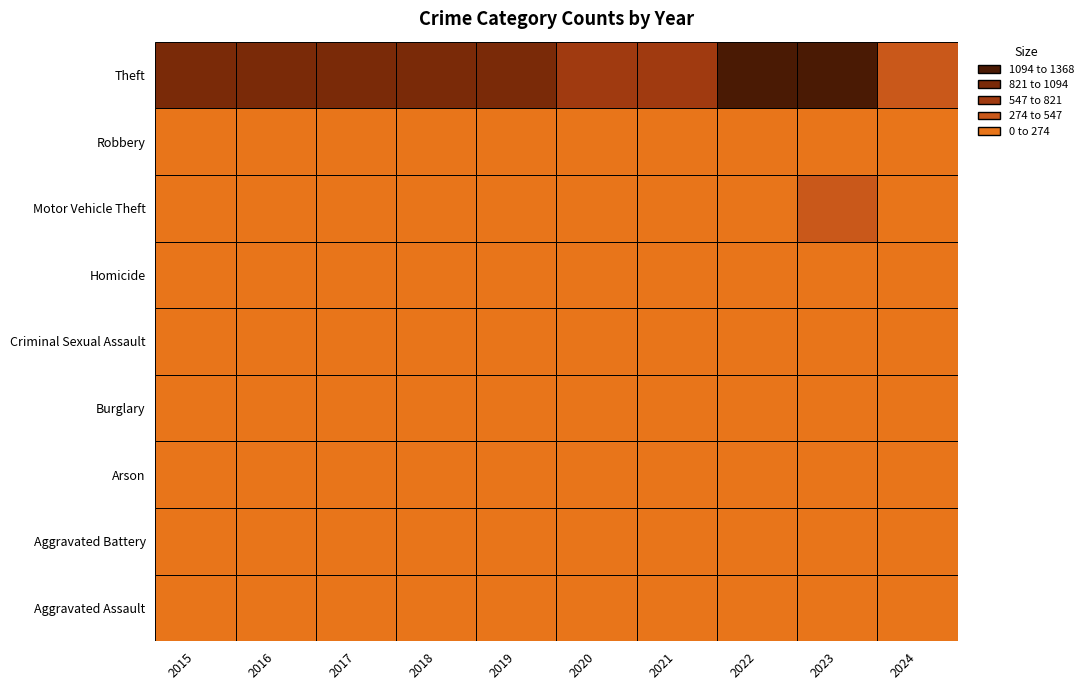

At which label is Aggravated Assault closest to 72?

2017